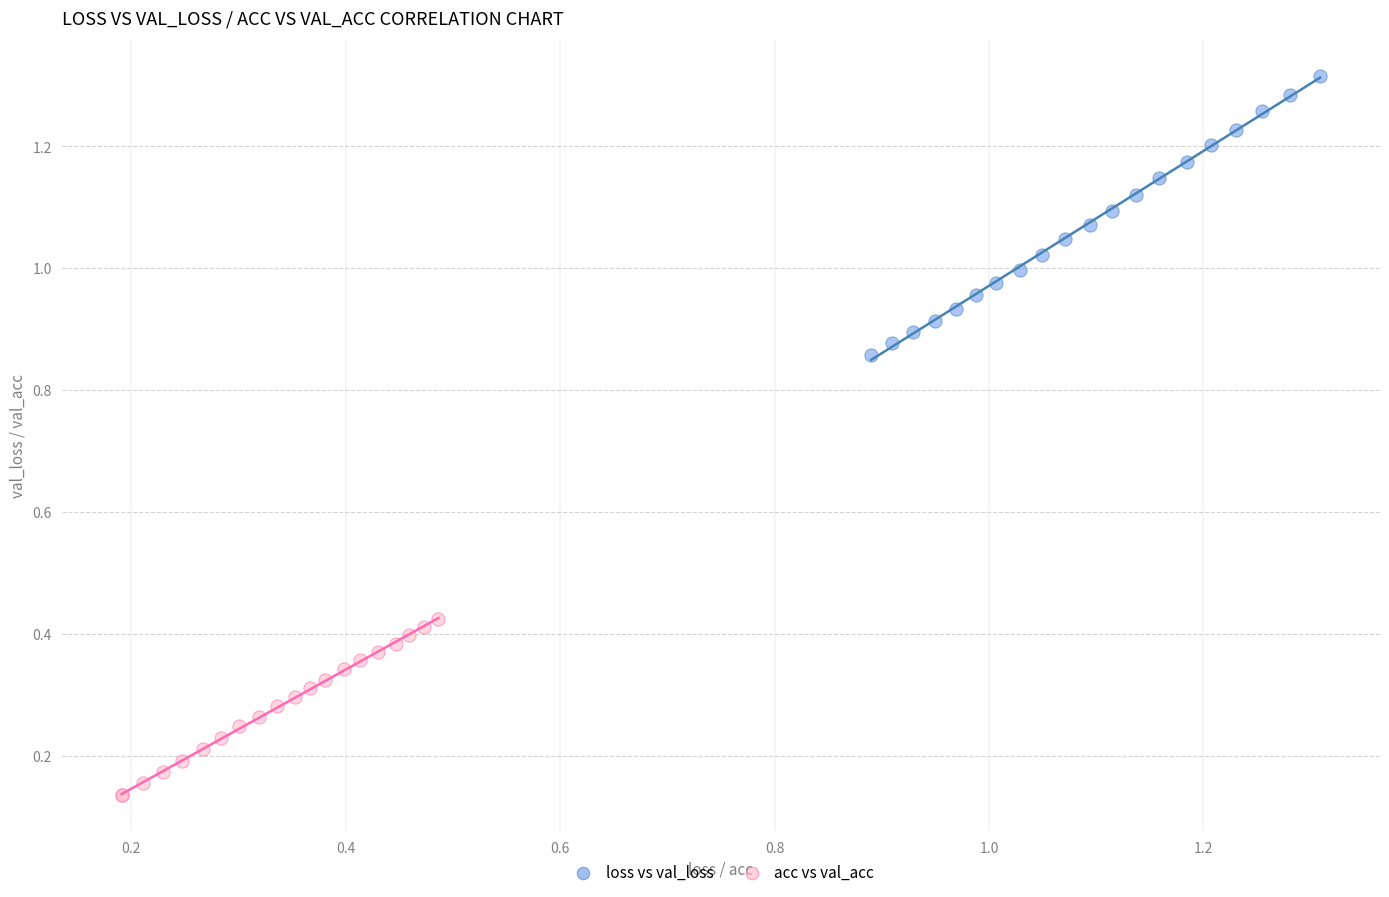

What are all the series names shown in the legend?

loss vs val_loss, acc vs val_acc